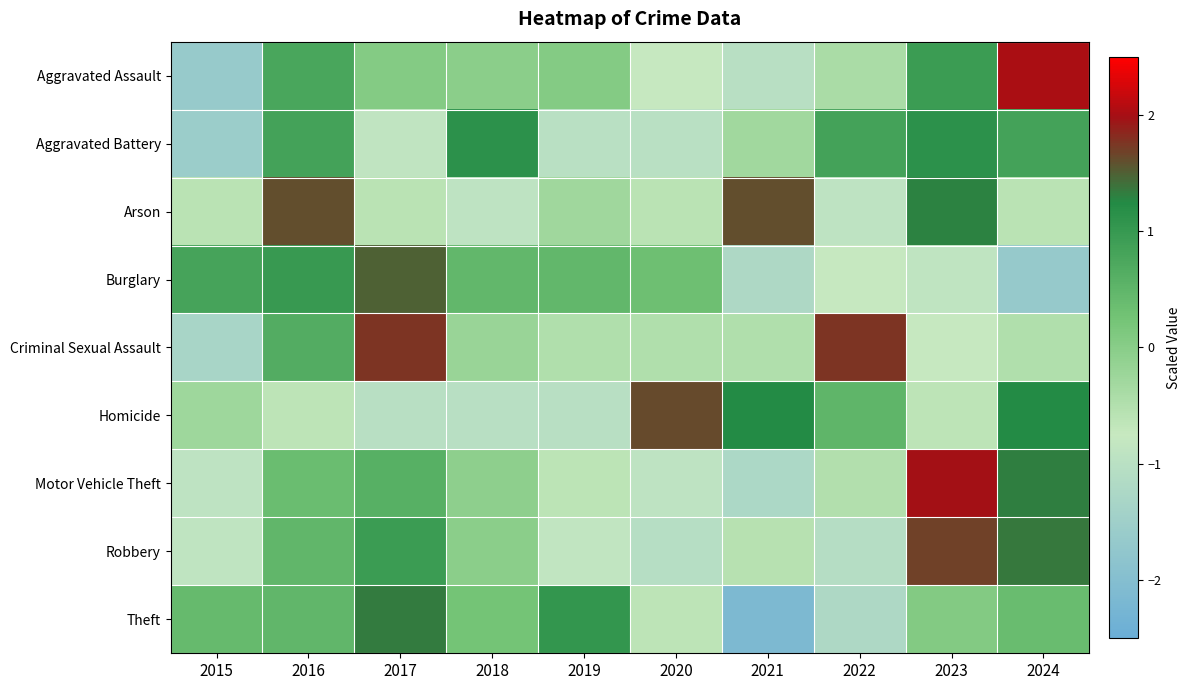

What is the total value across all series at 2018?

-0.4